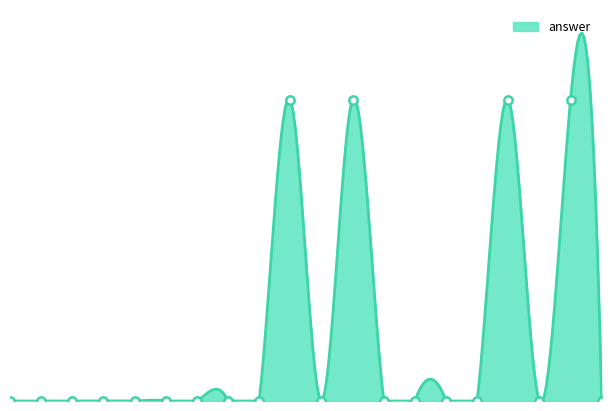

Which label corresponds to the smallest value in the chart?

1421